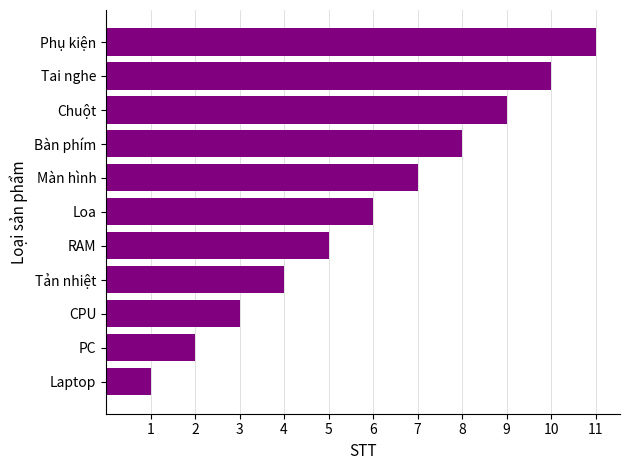

What is the ratio of the value at Loa to the value at Màn hình?

0.9